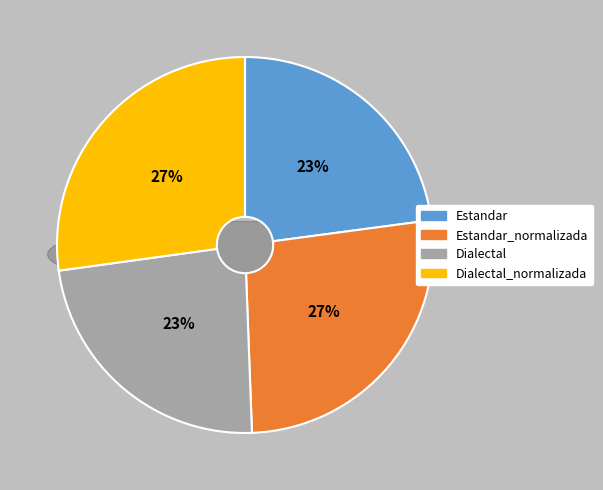

What percentage is the Estandar slice, to the nearest percent?

23%